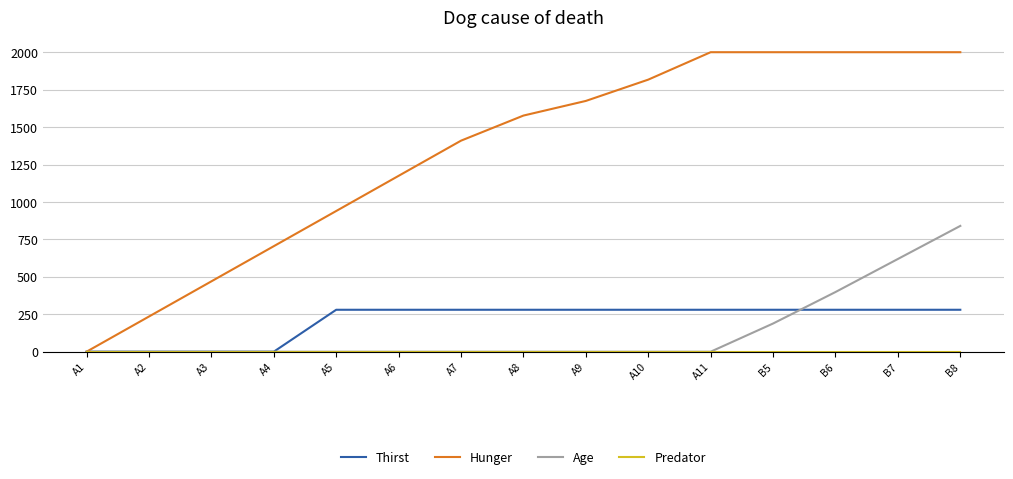

What is the maximum value shown in the chart?

2000.0